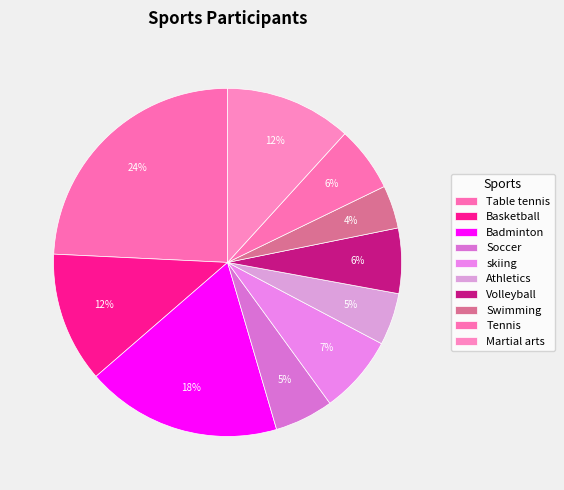

Which category has the biggest portion of the pie?

Table tennis